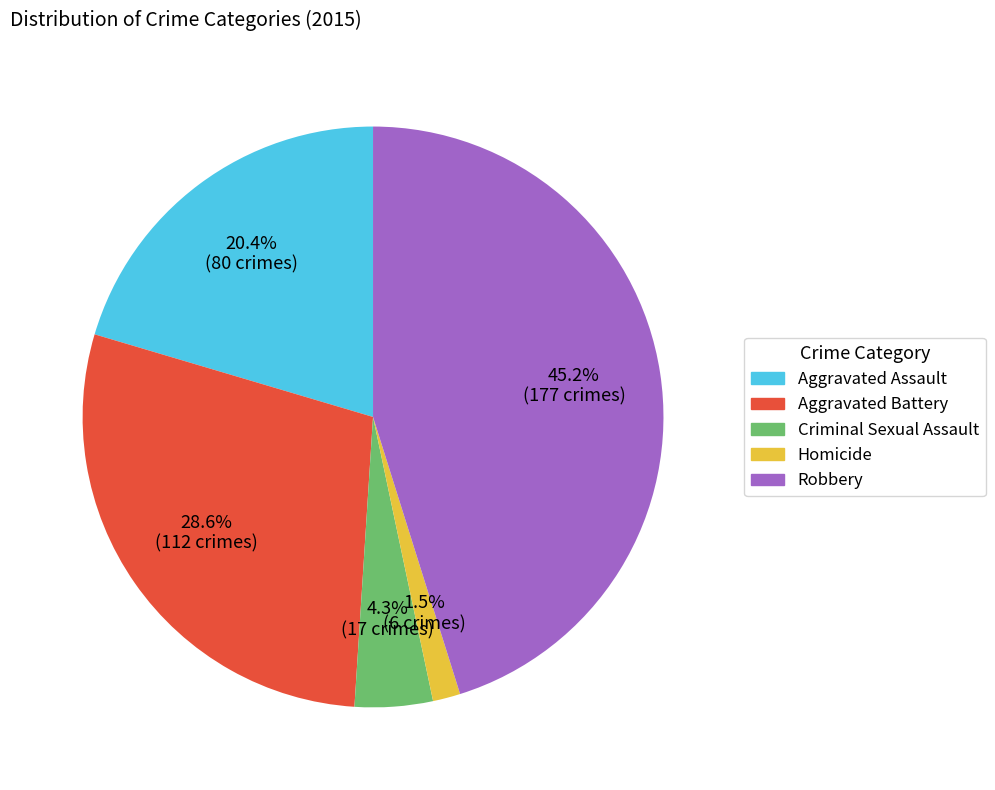

To the nearest percent, what is the difference between the largest and smallest slice percentages?

44%